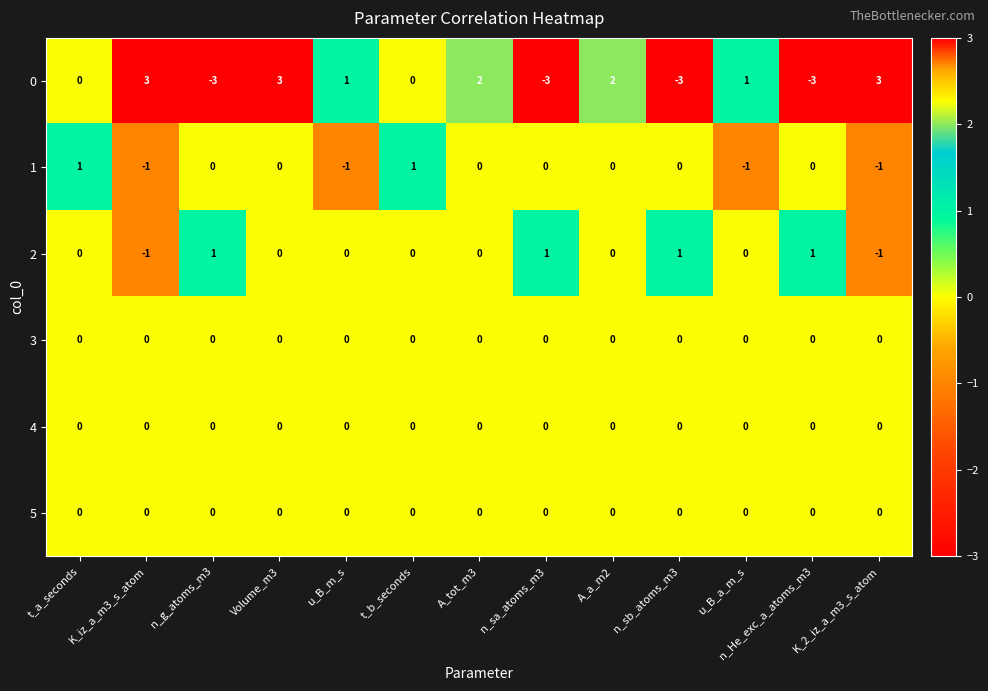

At how many categories does at least one series exceed 0?

13